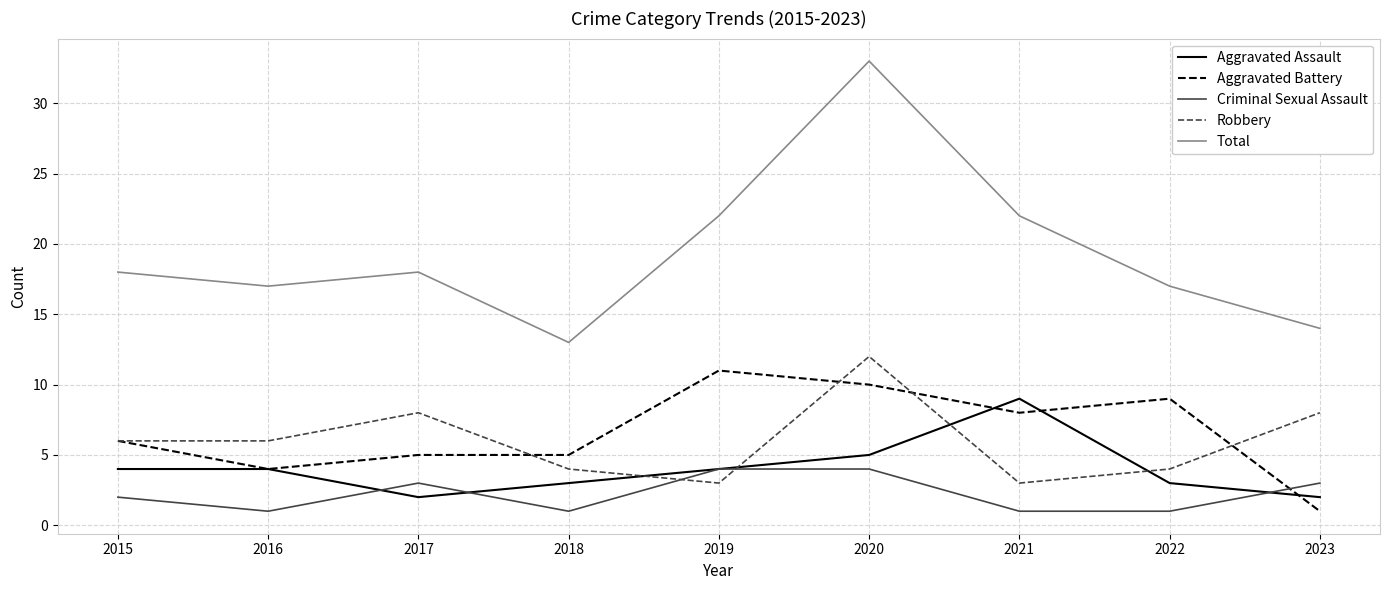

True or false: Total has a value of 17 at 2022.

True